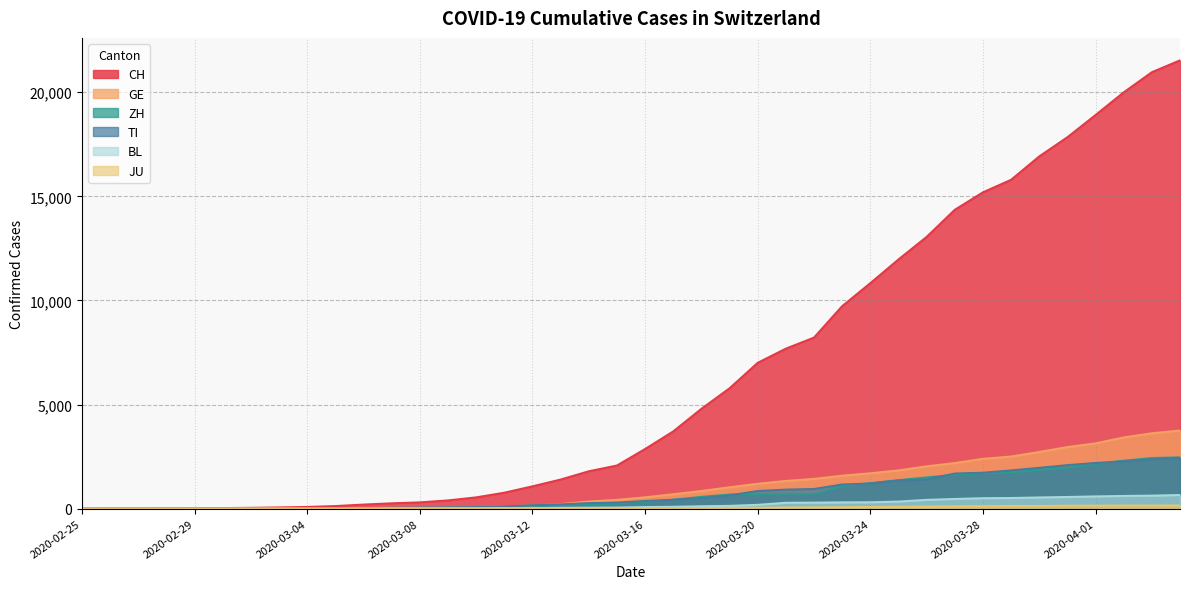

Rank the categories by ZH value from highest to lowest.

2020-04-04, 2020-04-03, 2020-04-02, 2020-04-01, 2020-03-31, 2020-03-30, 2020-03-29, 2020-03-28, 2020-03-27, 2020-03-26, 2020-03-25, 2020-03-24, 2020-03-23, 2020-03-20, 2020-03-21, 2020-03-22, 2020-03-19, 2020-03-18, 2020-03-17, 2020-03-16, 2020-03-15, 2020-03-14, 2020-03-13, 2020-03-12, 2020-03-11, 2020-03-10, 2020-03-09, 2020-03-08, 2020-03-07, 2020-03-06, 2020-03-05, 2020-03-04, 2020-03-03, 2020-03-02, 2020-03-01, 2020-02-29, 2020-02-27, 2020-02-28, 2020-02-25, 2020-02-26